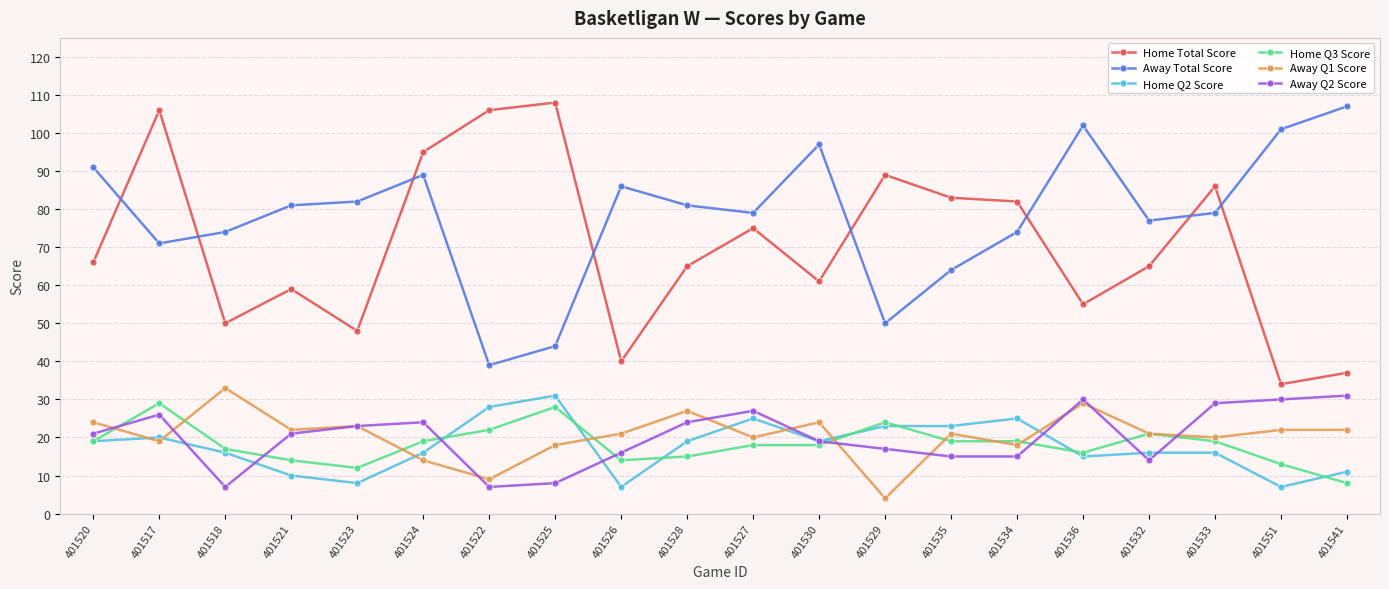

Is this an area chart (filled region under the line)?

No